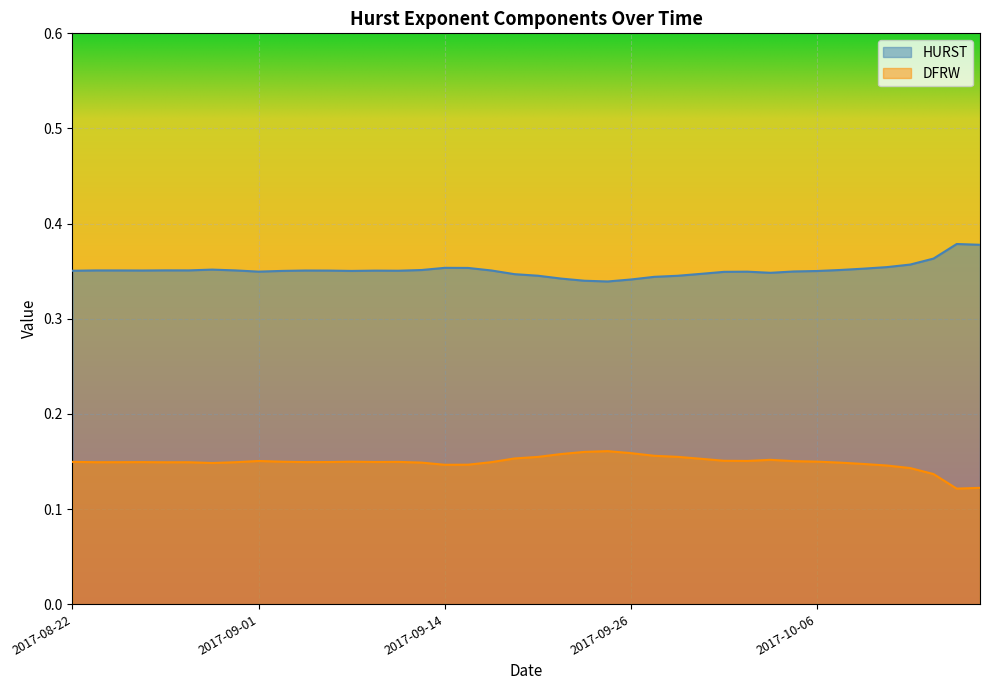

What is the label of the 26th point from the left?

2017-09-27